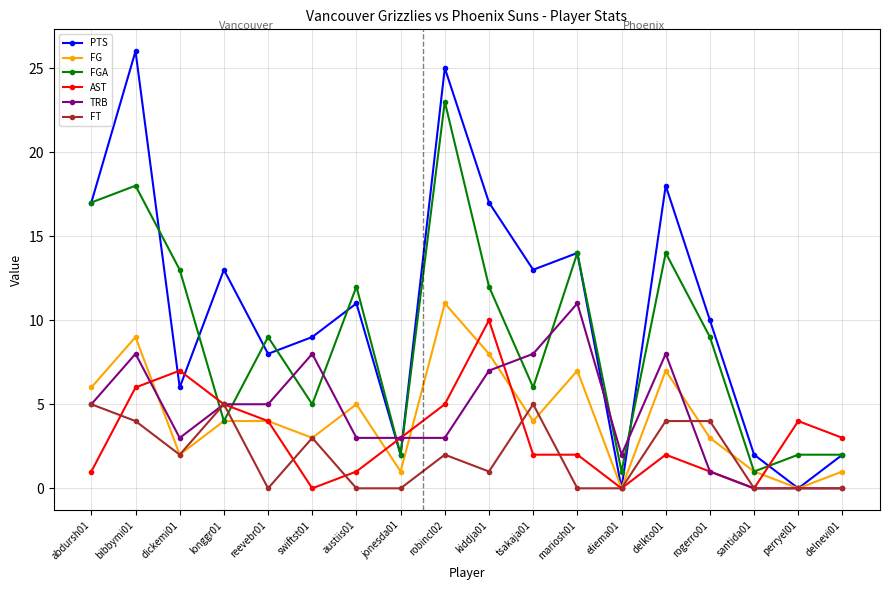

Between bibbymi01 and rogerro01, which series saw the biggest shift?

PTS